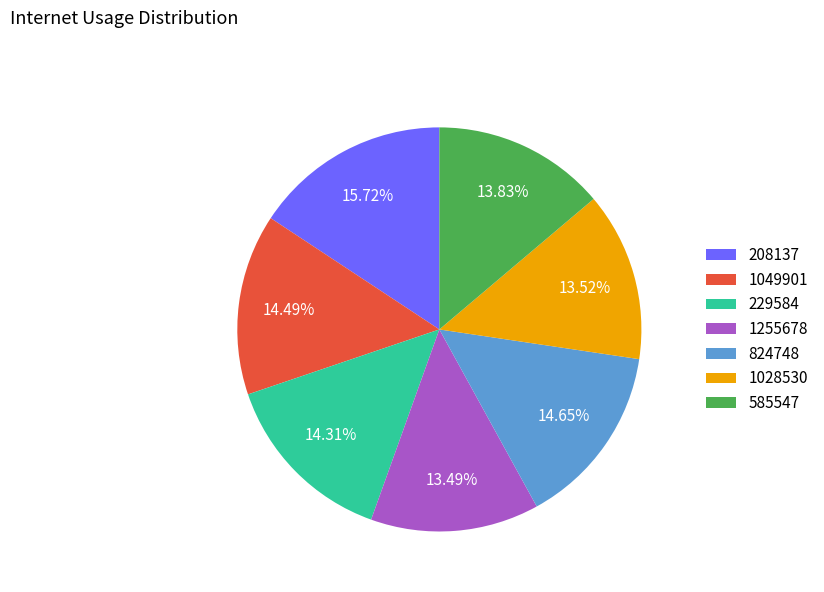

Between 1255678 and 229584, which is larger?

229584